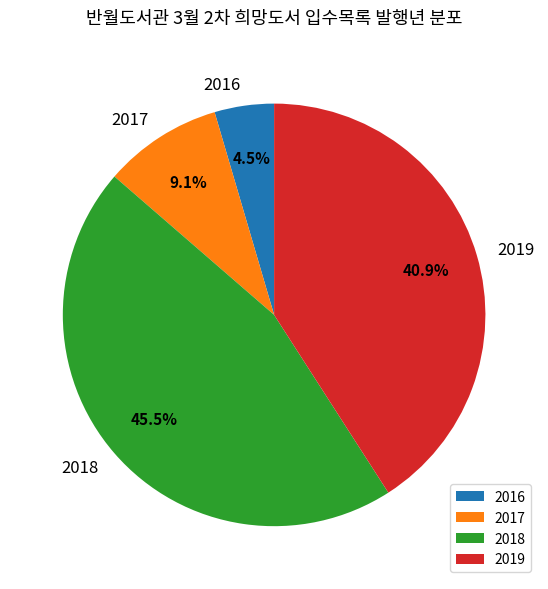

Rank the categories by value from highest to lowest.

2018, 2019, 2017, 2016